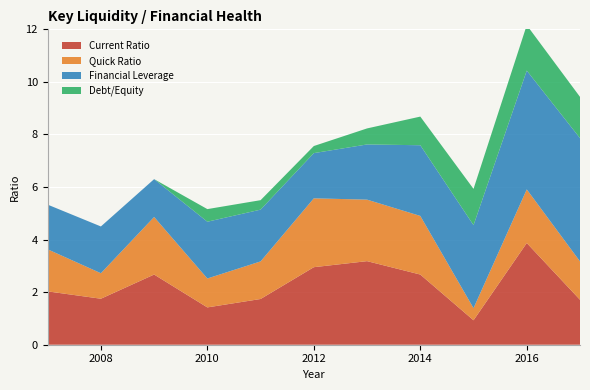

Reading left to right, extract all data points from this chart.

Current Ratio: 2.0	1.8	2.7	1.4	1.7	3.0	3.2	2.7	0.9	3.9	1.7
Quick Ratio: 1.6	1.0	2.2	1.1	1.4	2.6	2.3	2.2	0.5	2.0	1.5
Financial Leverage: 1.7	1.8	1.4	2.2	2.0	1.7	2.1	2.7	3.2	4.5	4.7
Debt/Equity: 0.0	0.0	0.0	0.5	0.4	0.3	0.6	1.1	1.4	1.7	1.6